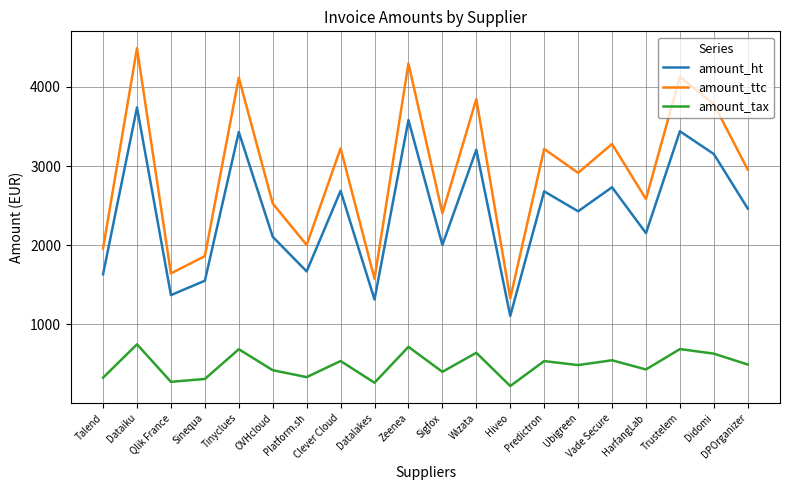

Rank the series by their average value, from lowest to highest.

amount_tax, amount_ht, amount_ttc